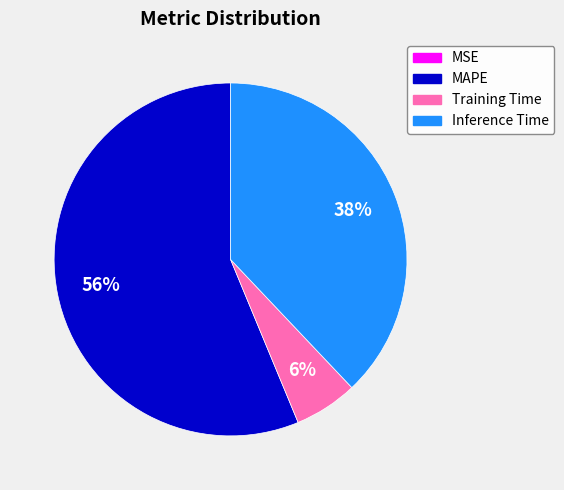

Do Training Time and MAPE together represent more than half of the pie?

Yes